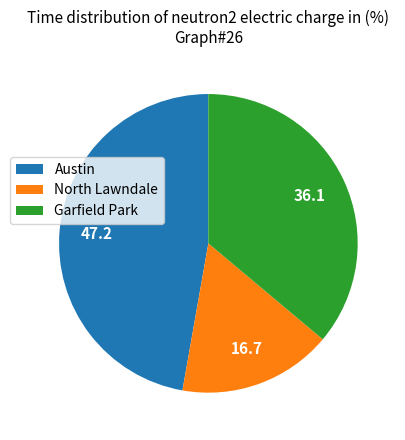

What is the ratio of the value at Austin to the value at North Lawndale?

2.8